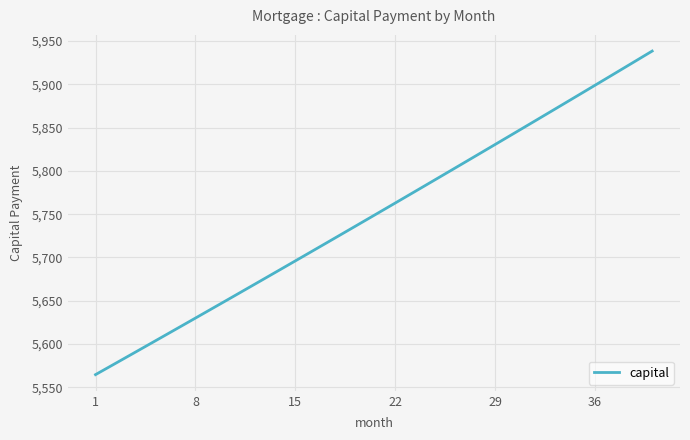

What is the difference between the maximum and minimum values?

373.4